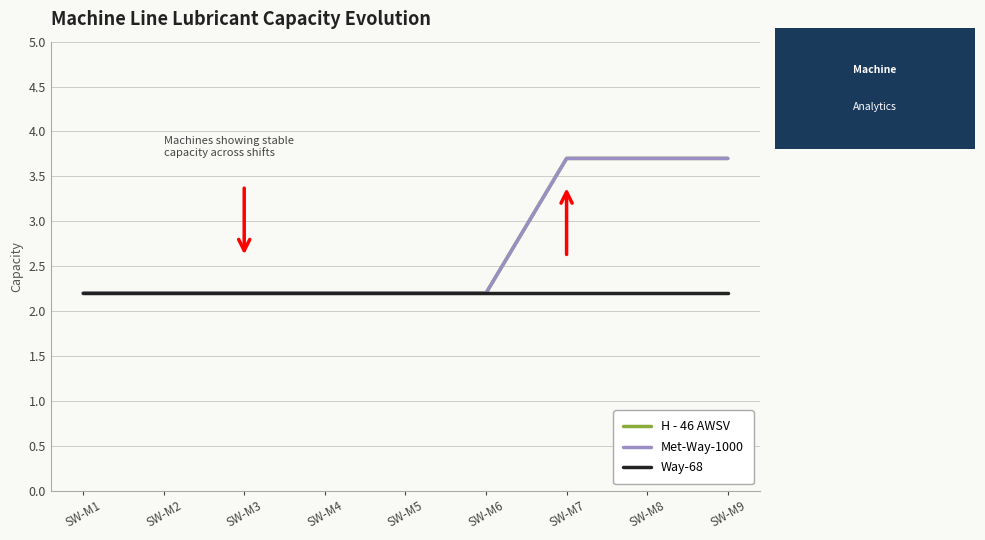

Is the value of Met-Way-1000 at SW-M5 greater than the value of Way-68 at SW-M2?

No